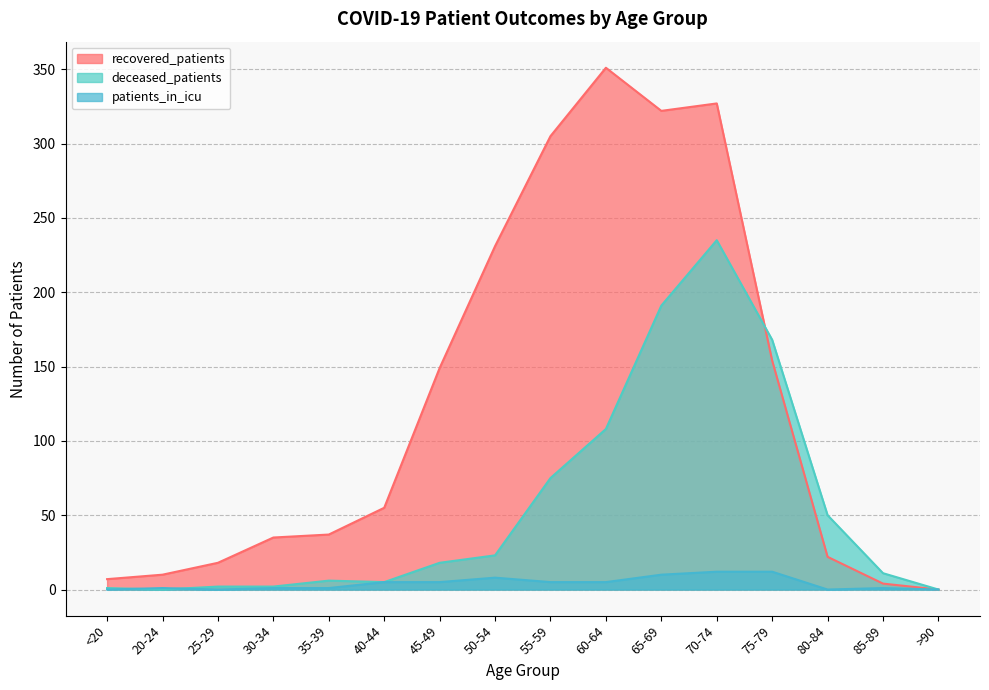

Reading right to left, list all the values displayed in this chart.

recovered_patients: 0	4	22	154	327	322	351	305	231	149	55	37	35	18	10	7
deceased_patients: 0	11	50	168	235	191	108	75	23	18	5	6	2	2	0	1
patients_in_icu: 0	1	0	12	12	10	5	5	8	5	5	1	1	0	1	0